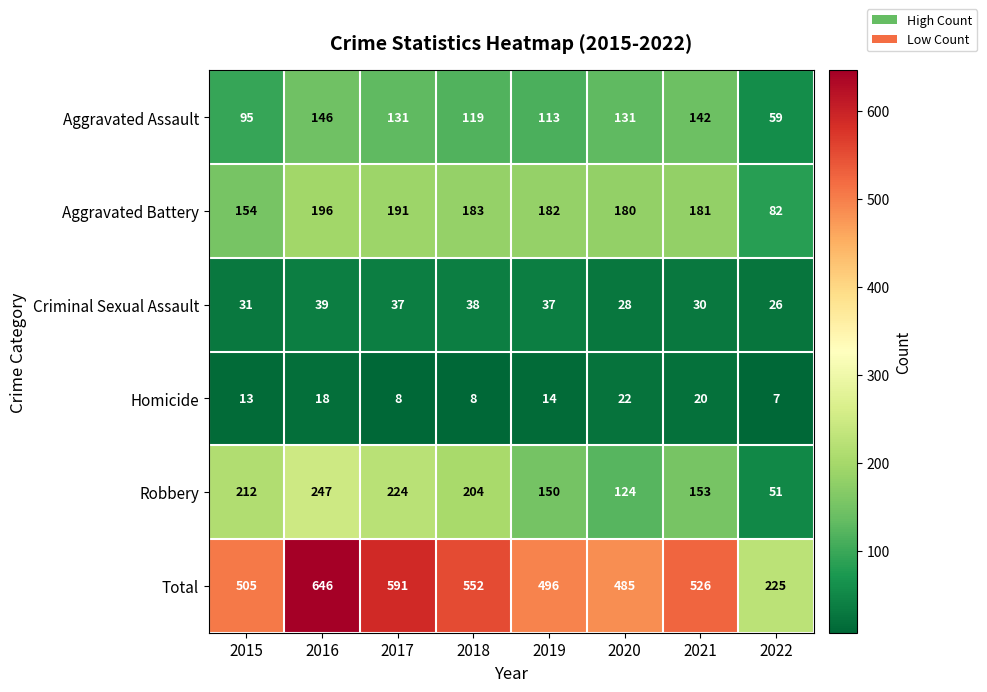

What is the difference between the maximum and minimum values in the Robbery series?

196